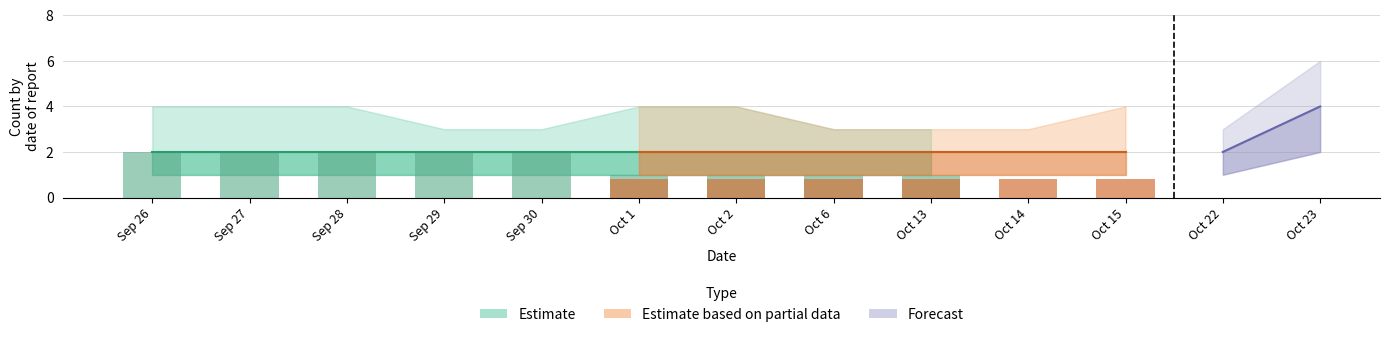

At how many categories does at least one series exceed 1?

13